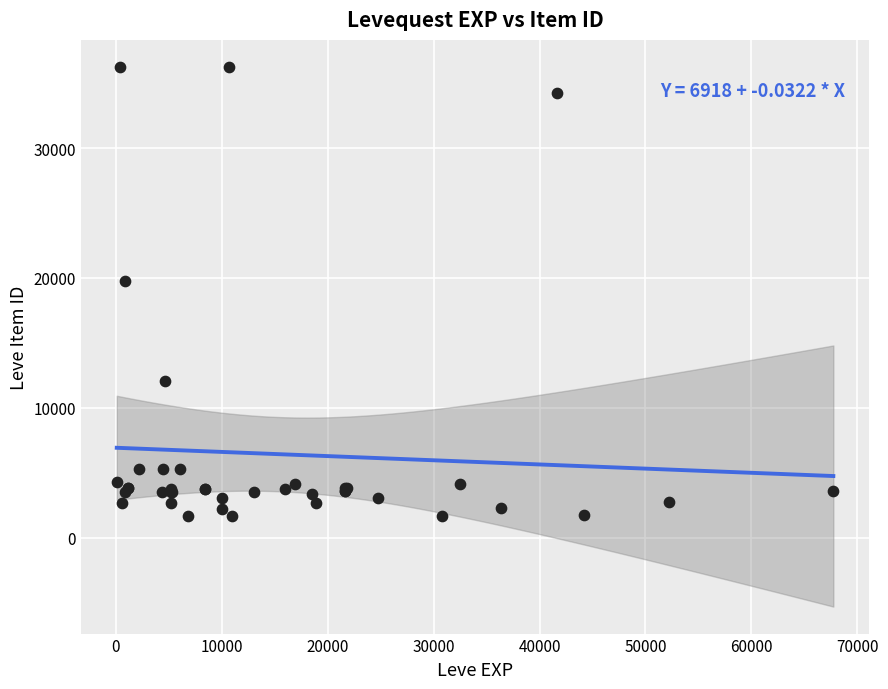

What Y value in the scatter plot is closest to 18967?

19744